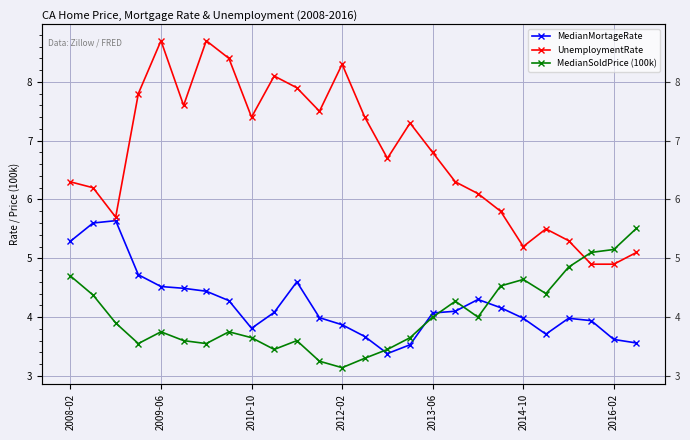

Count the number of data series in this chart.

3